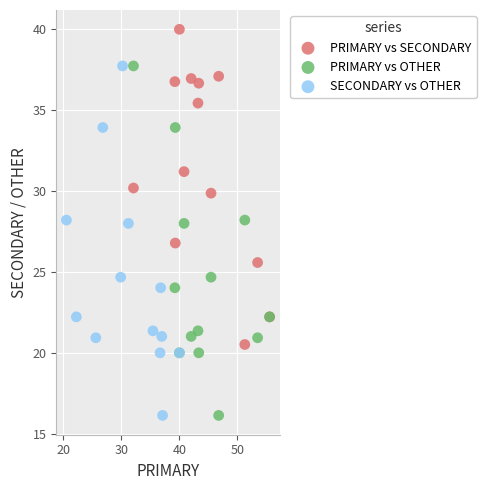

Which series reaches the maximum Y coordinate?

PRIMARY vs SECONDARY